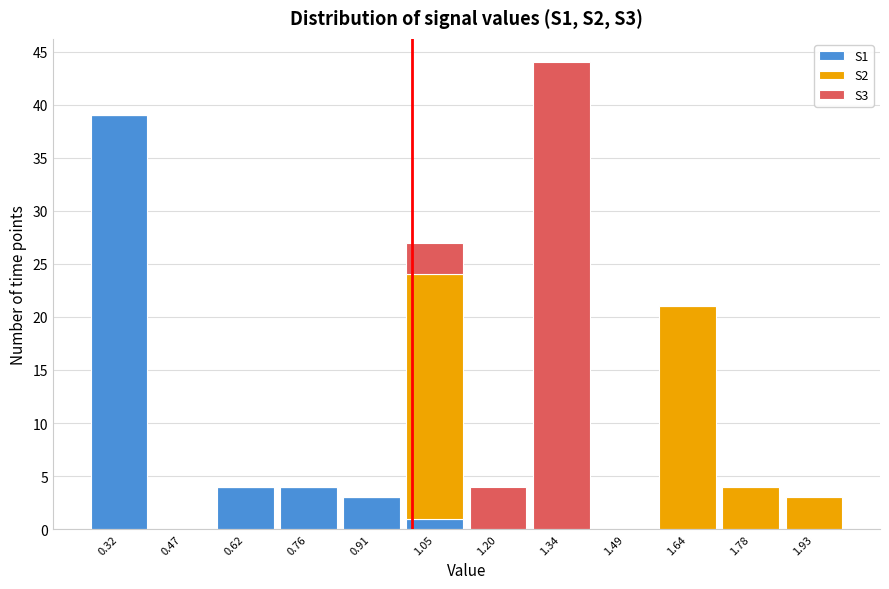

What is the total height of the stacked bar covering 1.56 to 1.70 on the x-axis? Neither the bar edges nor the heights are printed on the chart, so give them approximately, as read against the axes.

21